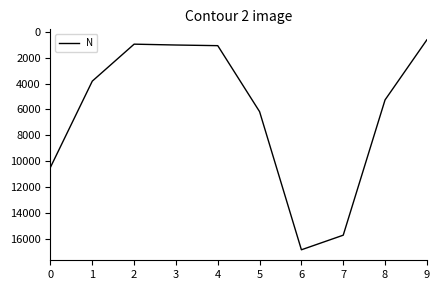

What is the average value?

6199